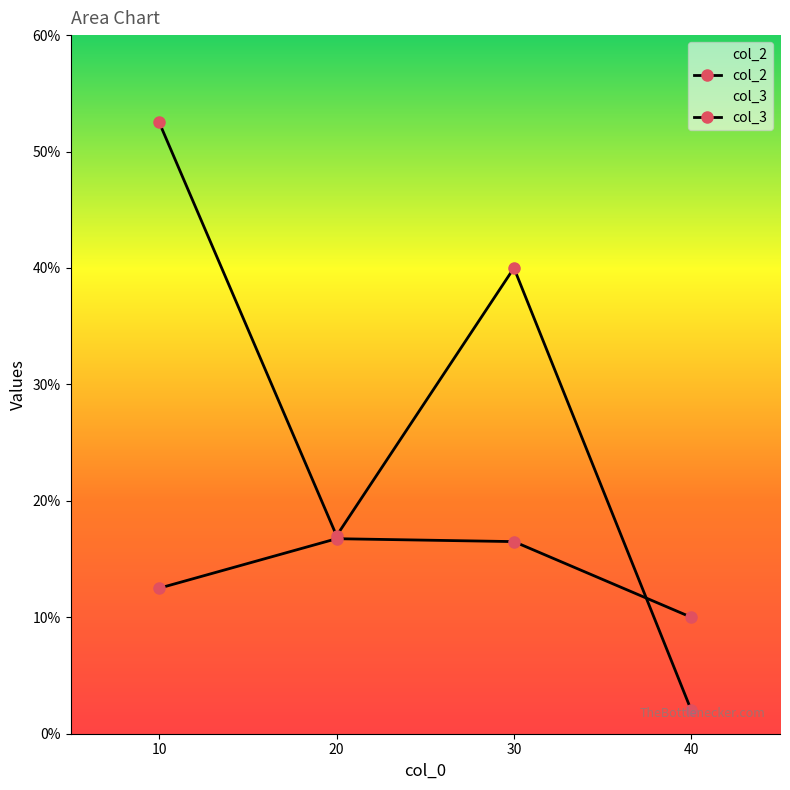

What is the difference between the col_2 values at 40 and 10?

50.5